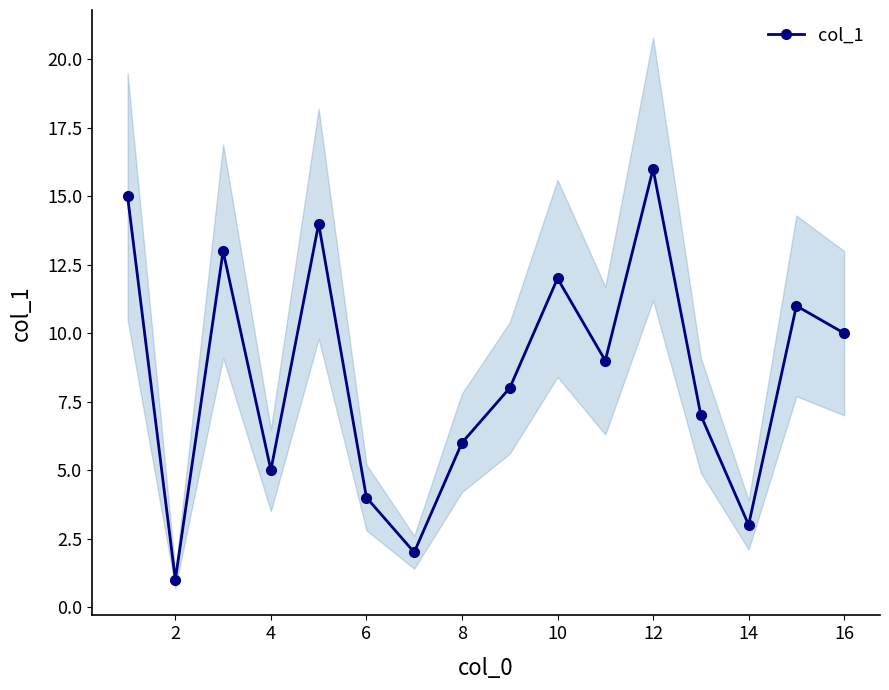

What is the change in value from 8 to 12?

-7